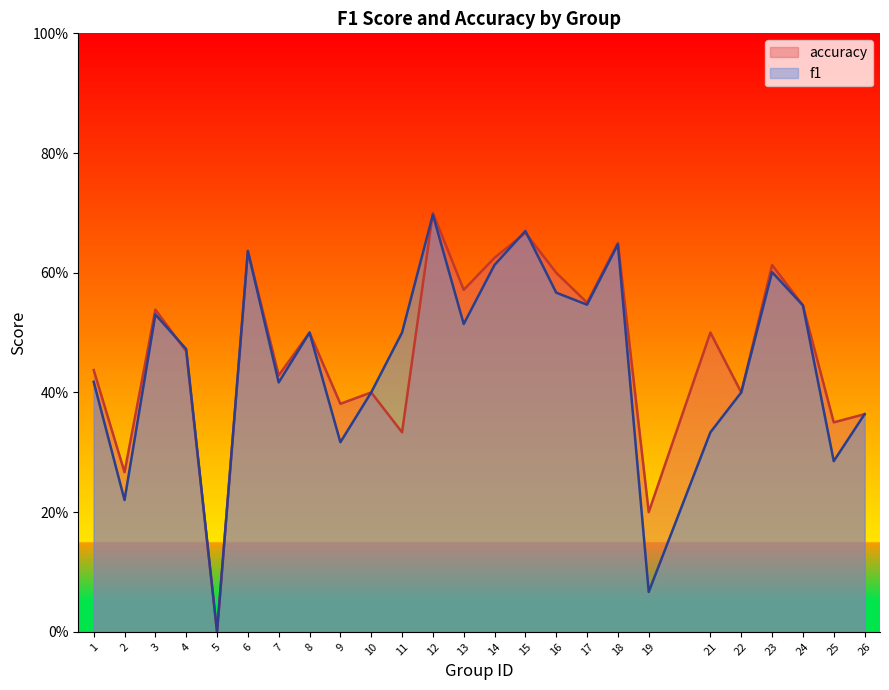

At how many categories does at least one series exceed 0?

24